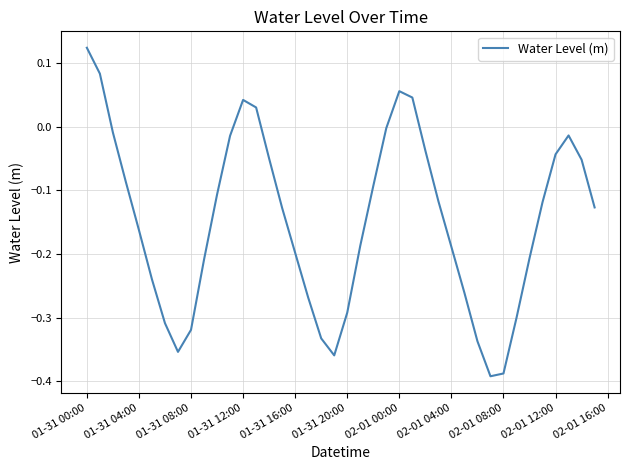

How many lines are shown in the chart?

1